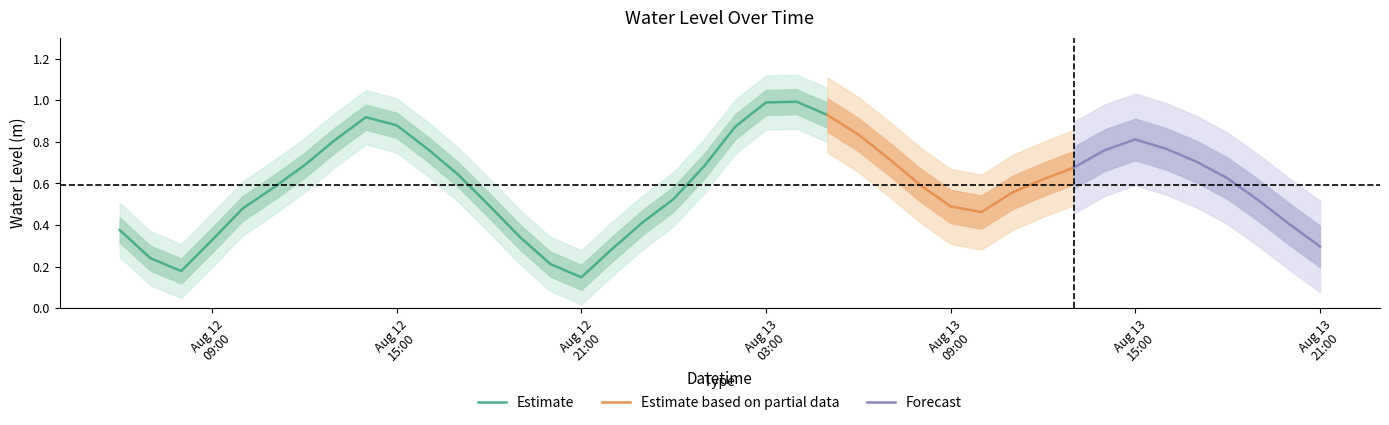

What is the minimum value shown in the chart?

0.1